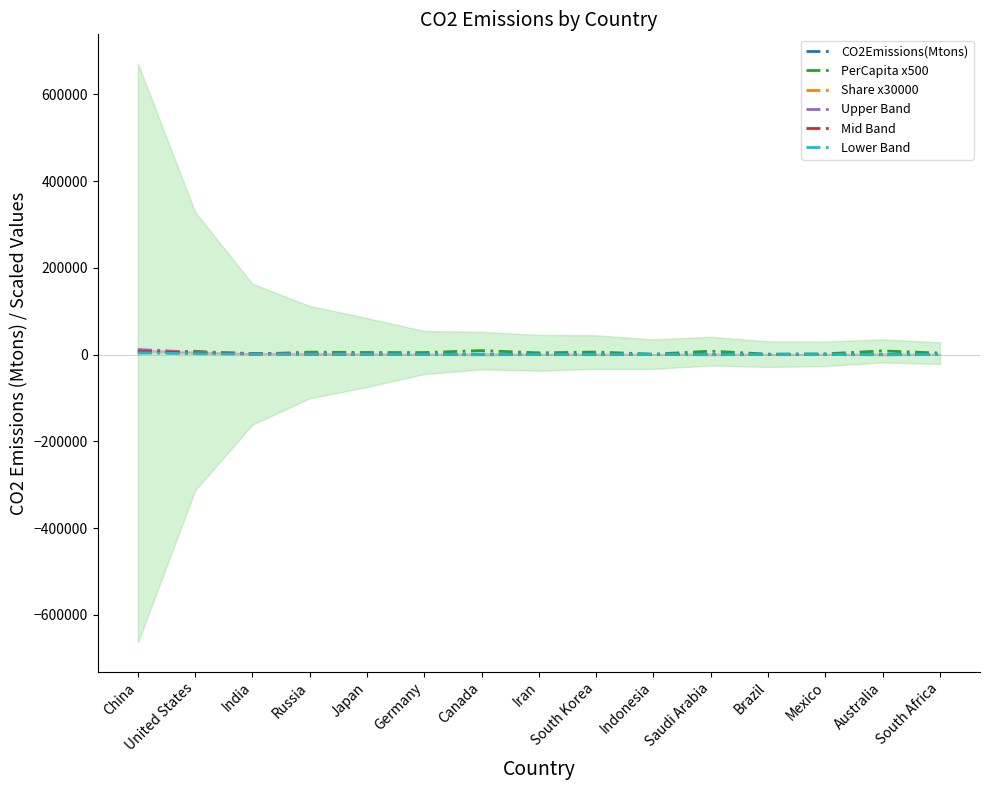

How many lines are shown in the chart?

6